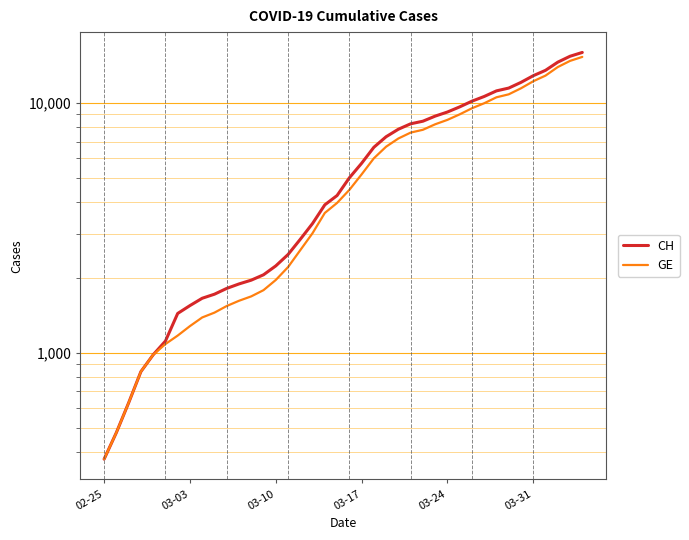

Is it true that GE equals 2562 at 03-10?

False